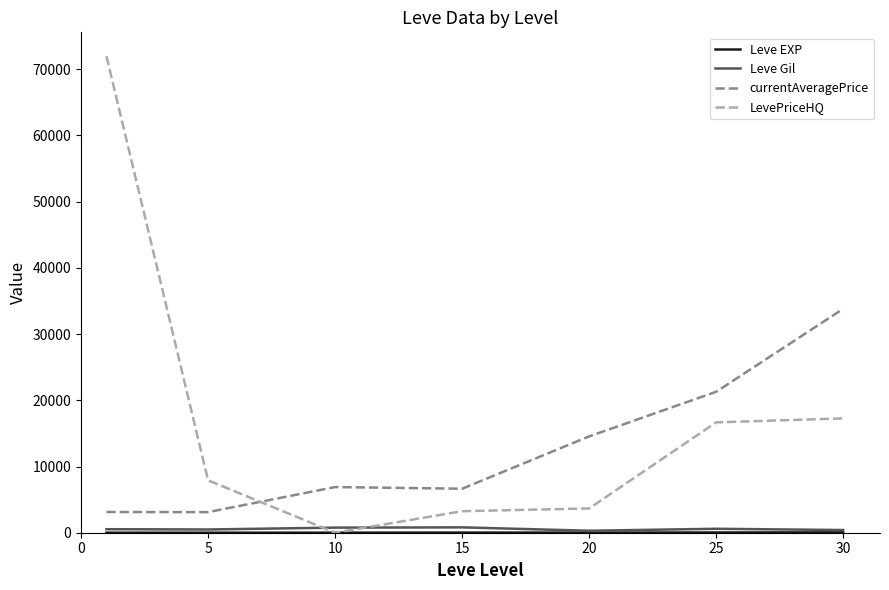

What is the difference between the maximum and minimum values in the Leve Gil series?

510.0